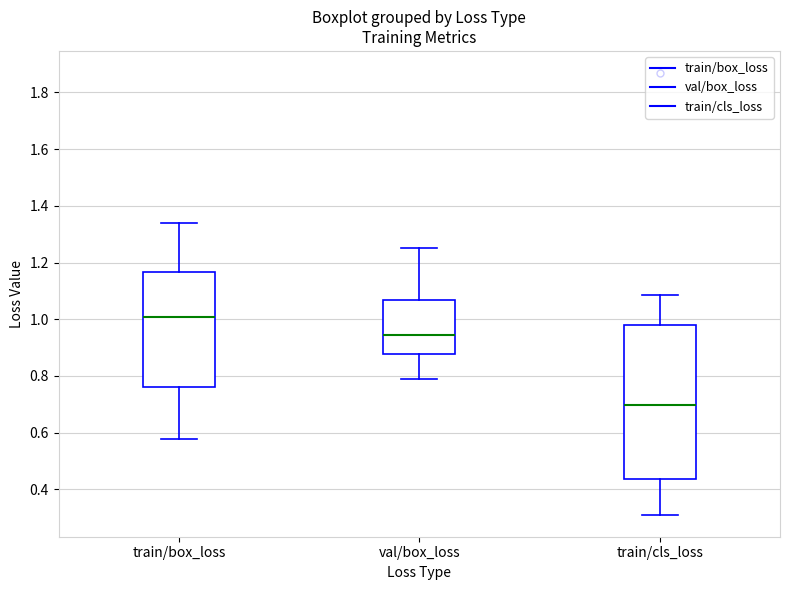

Reading left to right, read every box against the y-axis: the position of its median line, the range the box covers, and the ends of its whiskers. The values are not printed on the chart, so give them approximately, as read against the axis.

train/box_loss: median 1.00, box 0.76 to 1.16, whiskers 0.58 to 1.34
val/box_loss: median 0.94, box 0.88 to 1.06, whiskers 0.78 to 1.26
train/cls_loss: median 0.70, box 0.44 to 0.98, whiskers 0.32 to 1.08